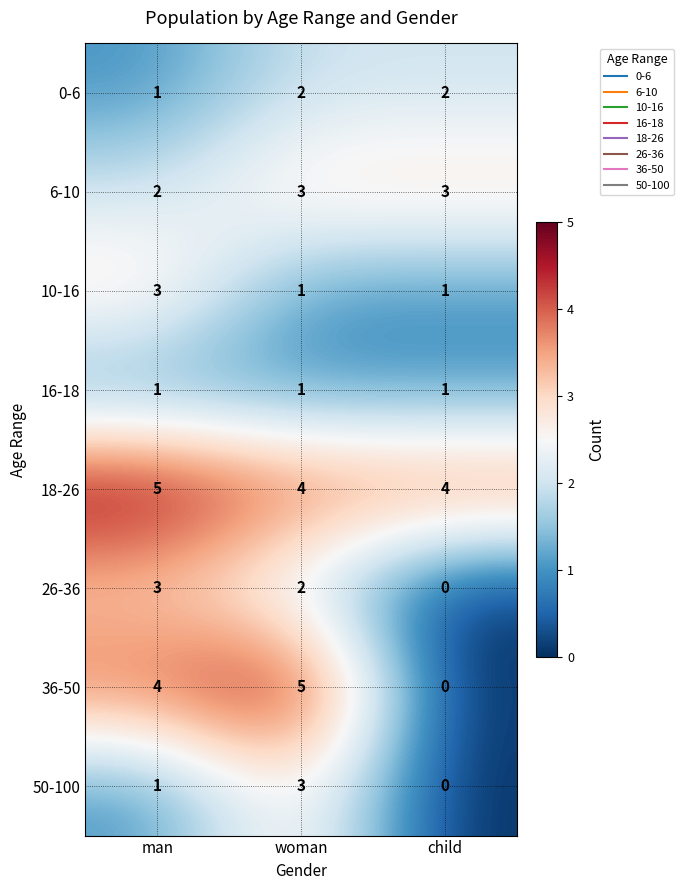

Reading left to right, list all the values displayed in this chart.

0-6: 1	2	2
6-10: 2	3	3
10-16: 3	1	1
16-18: 1	1	1
18-26: 5	4	4
26-36: 3	2	0
36-50: 4	5	0
50-100: 1	3	0